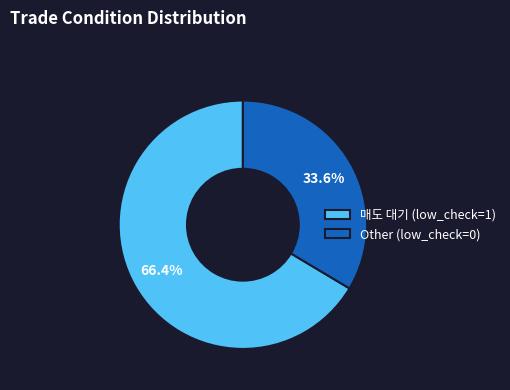

What percentage is the 매도 대기 (low_check=1) slice, to the nearest percent?

66%